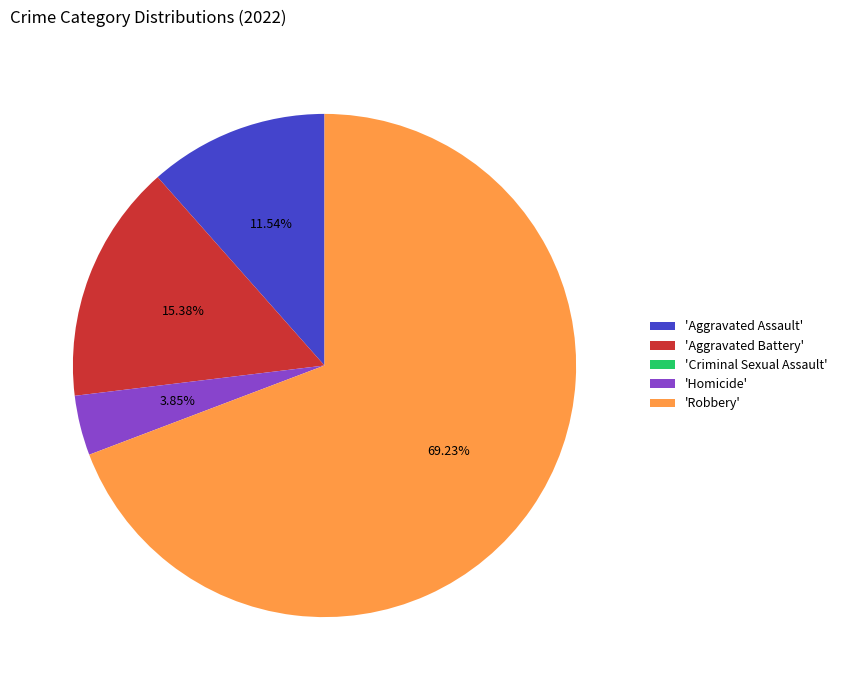

Which slice is the largest?

'Robbery'